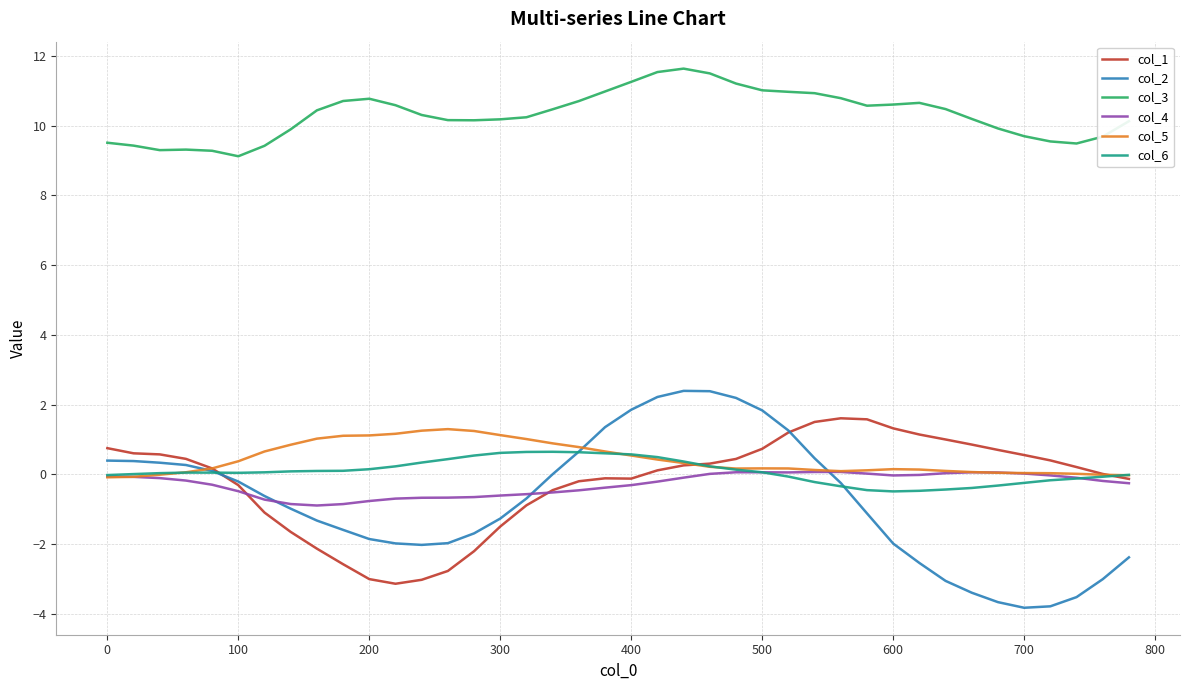

What is the difference between the maximum and minimum values in the col_3 series?

2.5